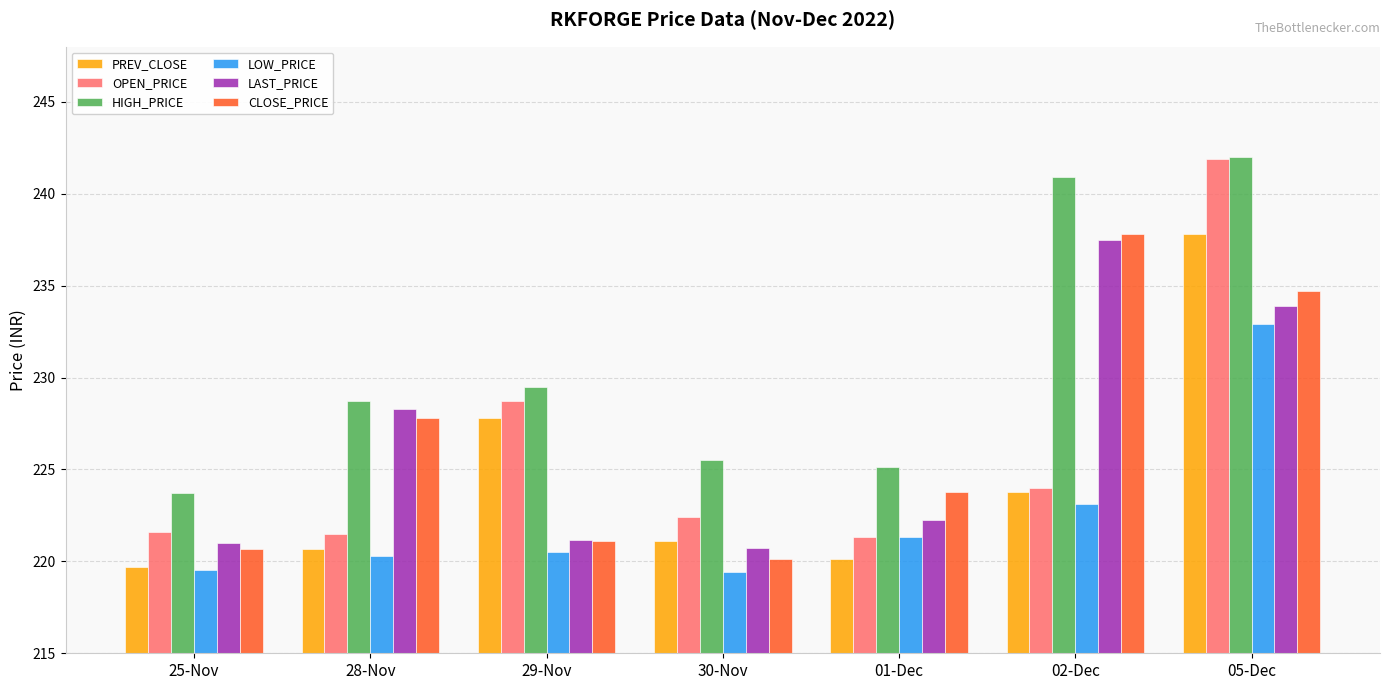

What is the value of the LAST_PRICE bar at the 6th from the left?

237.5